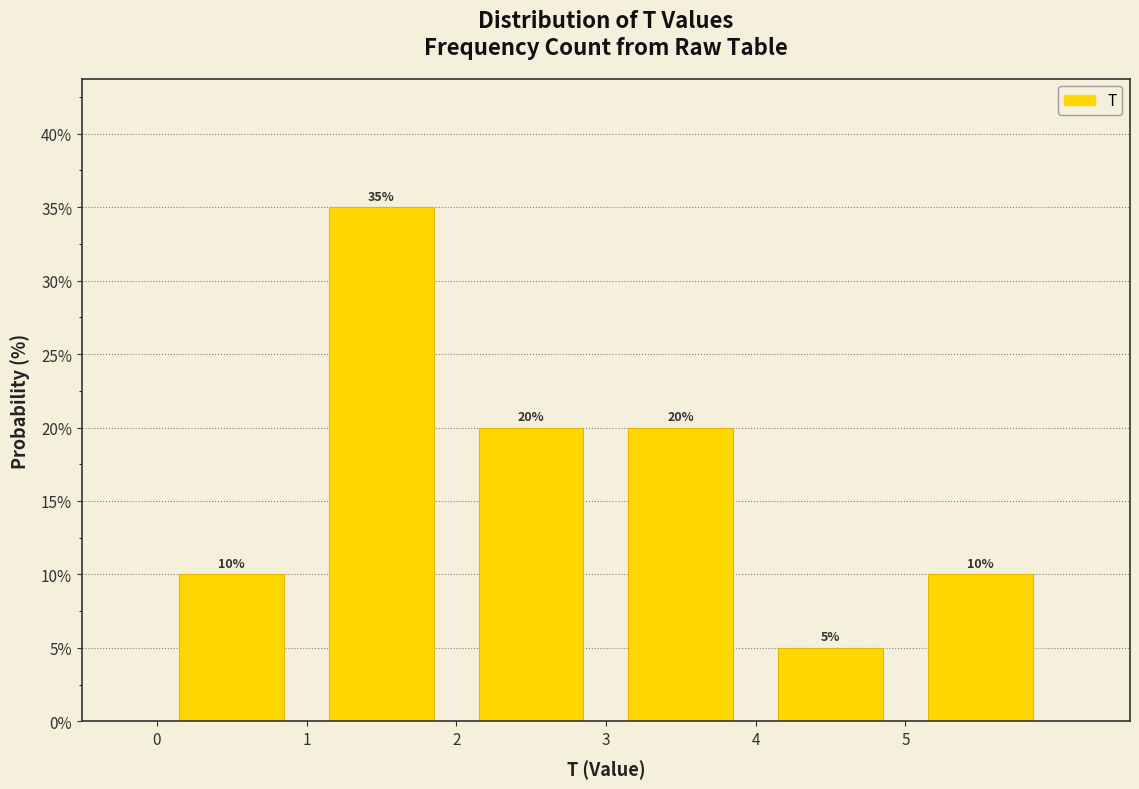

What is the height of the bar covering 4 to 5 on the x-axis?

5